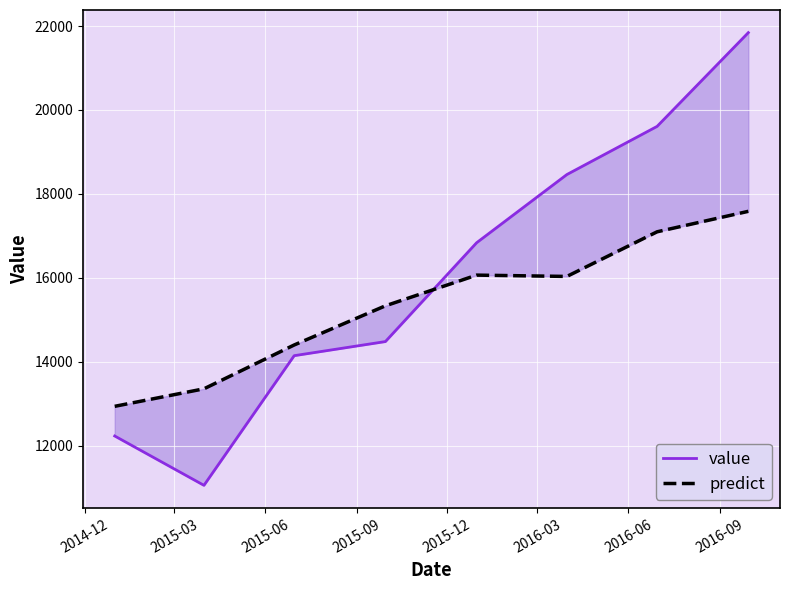

At which category does the chart reach its minimum across all series?

2015-03